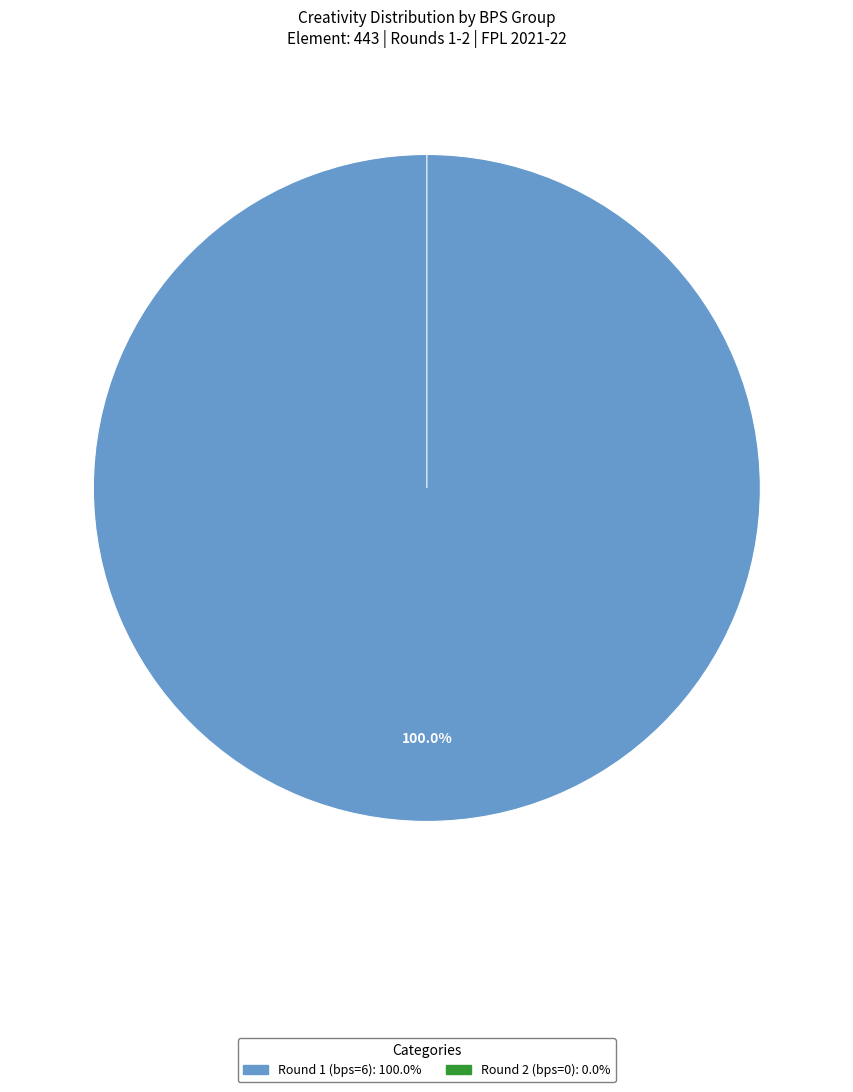

How many segments does this pie chart have?

2